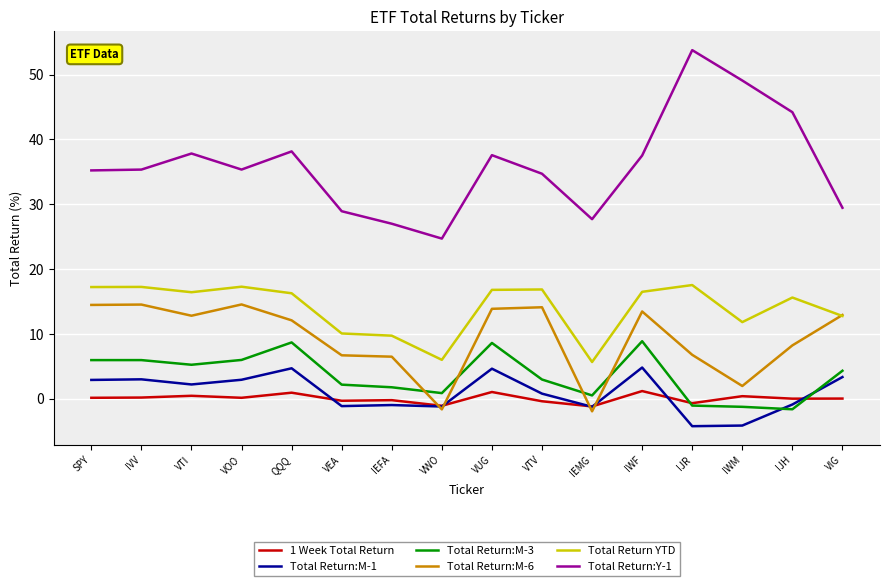

Which series has the widest spread of values?

Total Return:Y-1